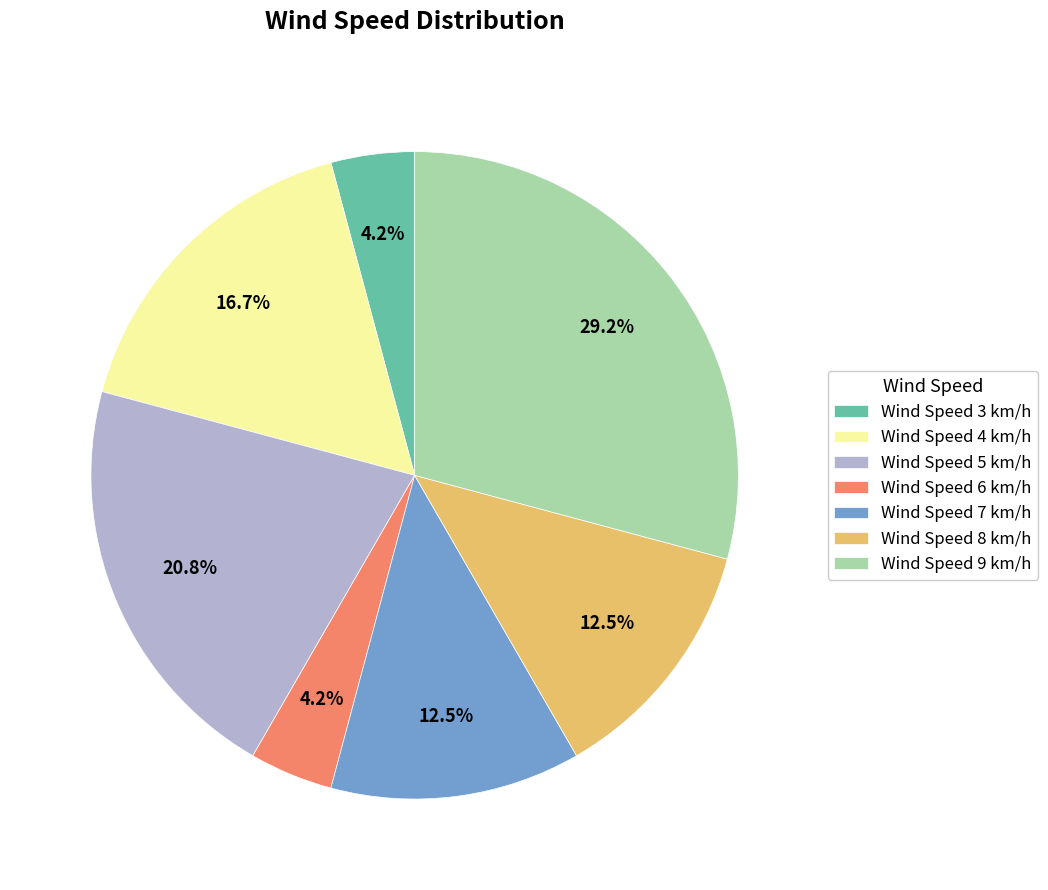

Is Wind Speed 8 km/h the majority of the pie?

No